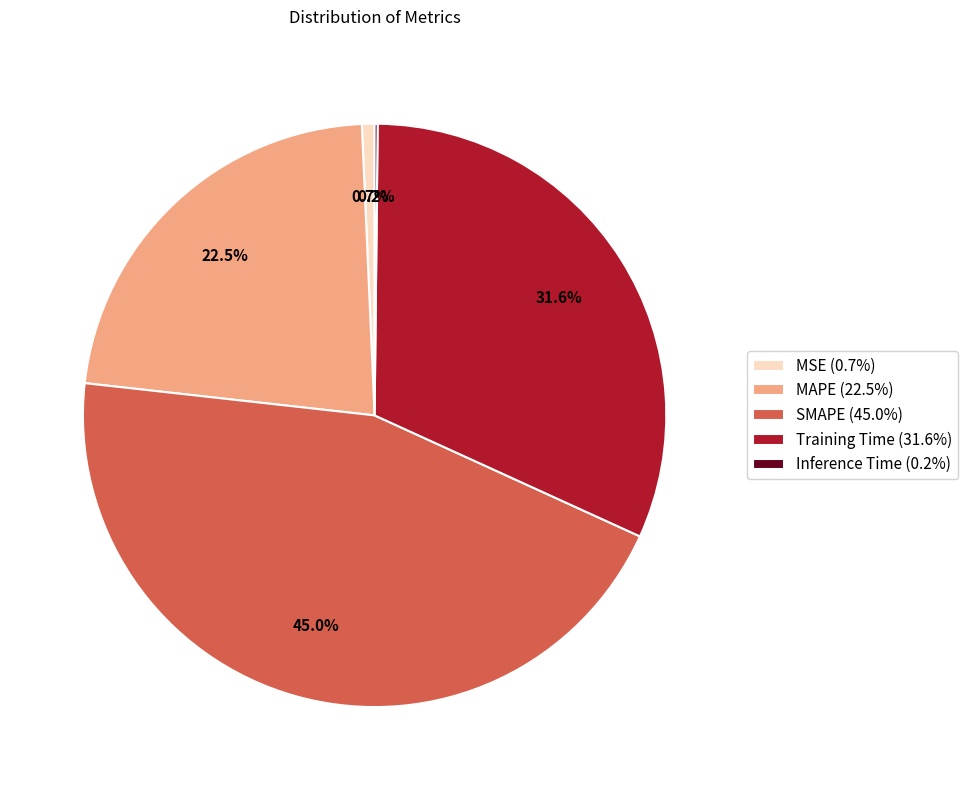

What is the largest slice in the pie chart?

SMAPE